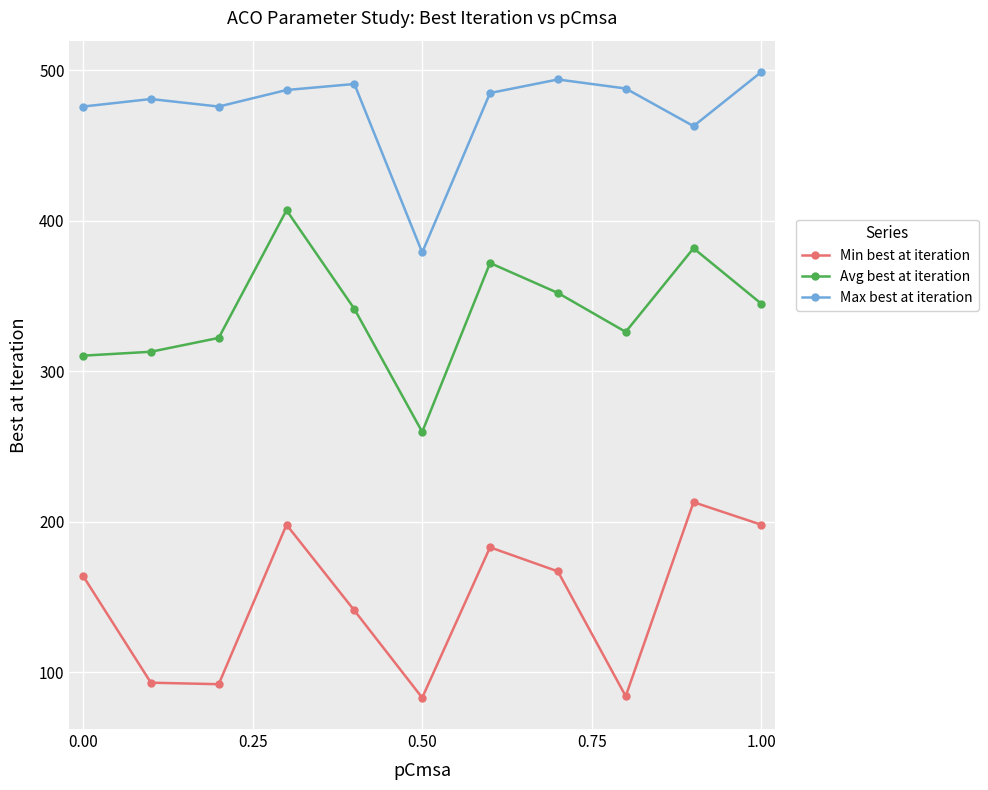

Does the chart have visible grid lines?

Yes